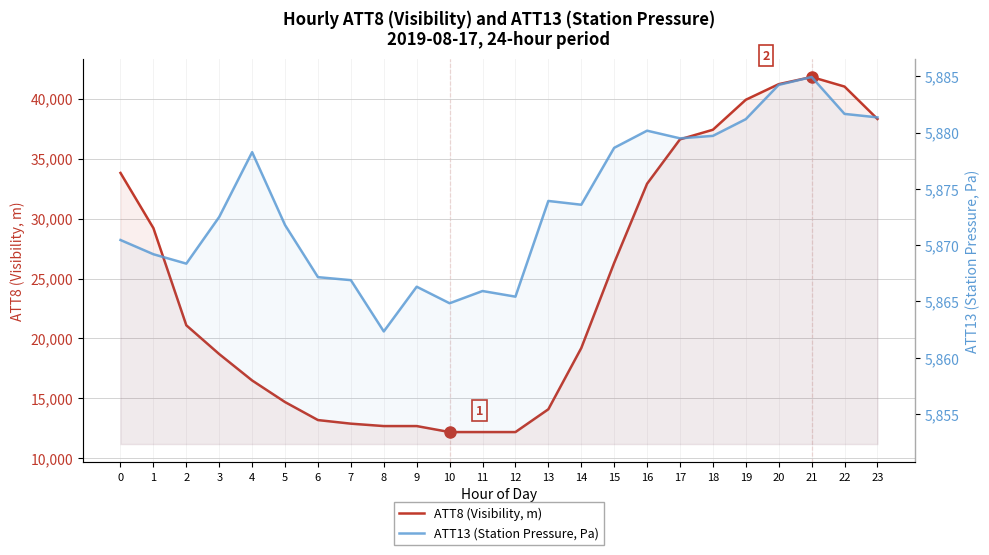

What are all the series names shown in the legend?

ATT8 (Visibility, m), ATT13 (Station Pressure, Pa)